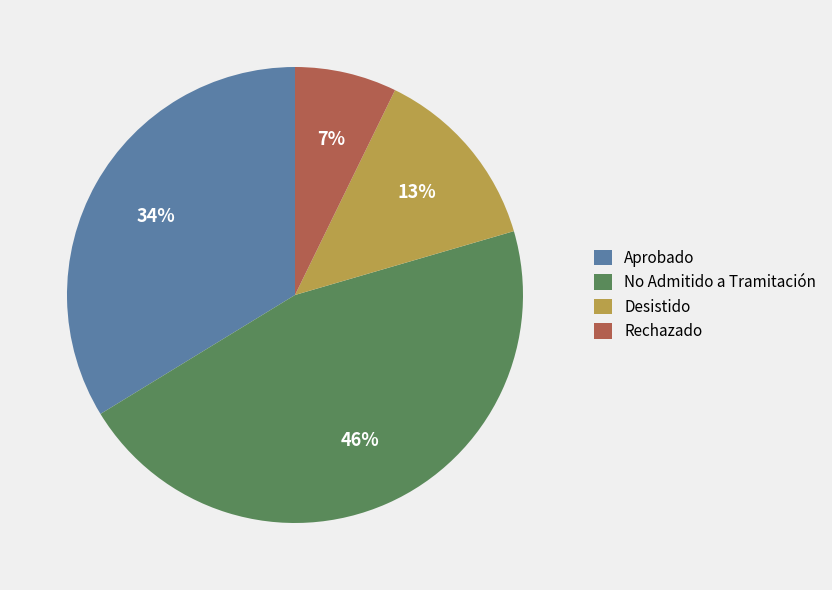

To the nearest percent, what is the average slice percentage?

25%